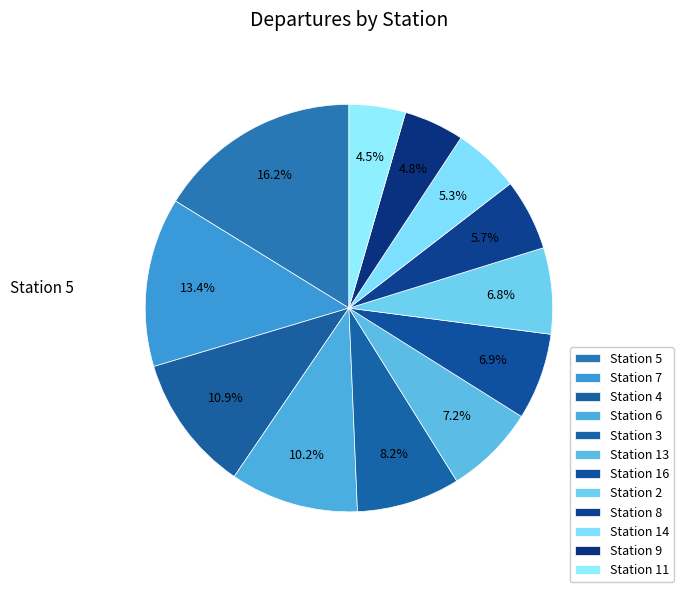

Count the number of slices in the pie.

12